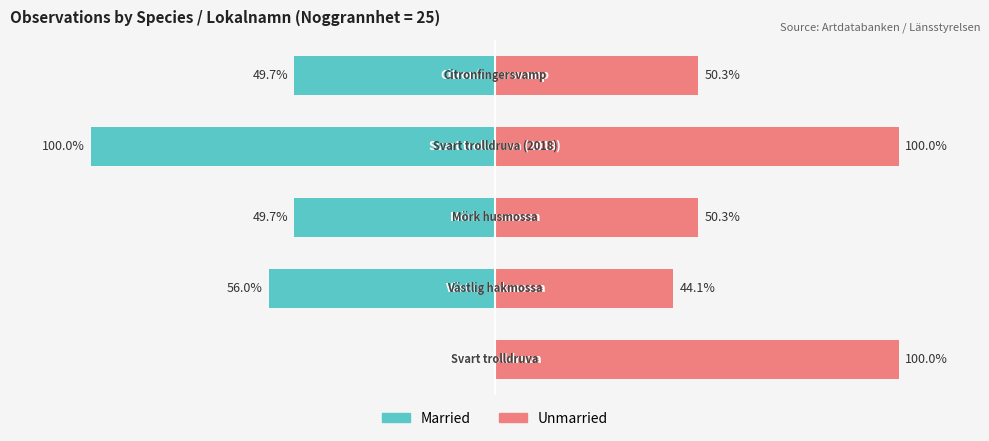

Reading right to left, transcribe all the data shown in this chart.

Married: 4=-49.7	3=-100.0	2=-49.7	1=-56.0	0=0.0
Unmarried: 4=50.3	3=100.0	2=50.3	1=44.1	0=100.0